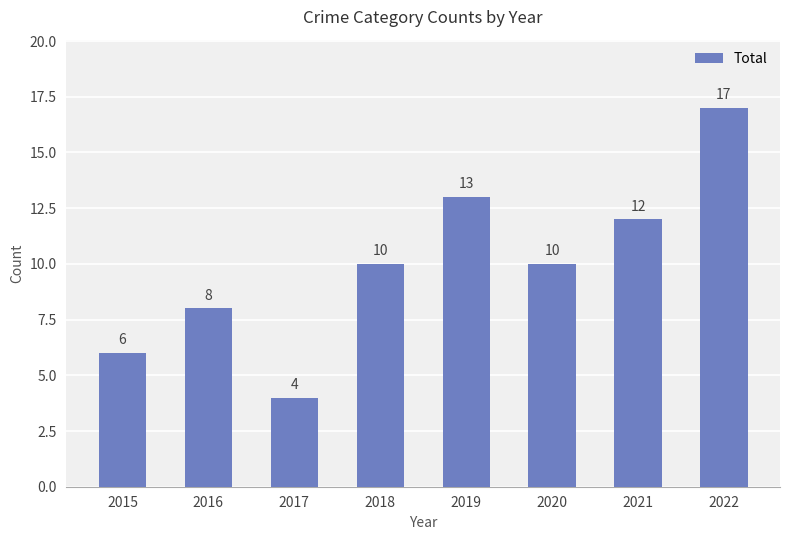

Which category has the highest value across all series?

2022